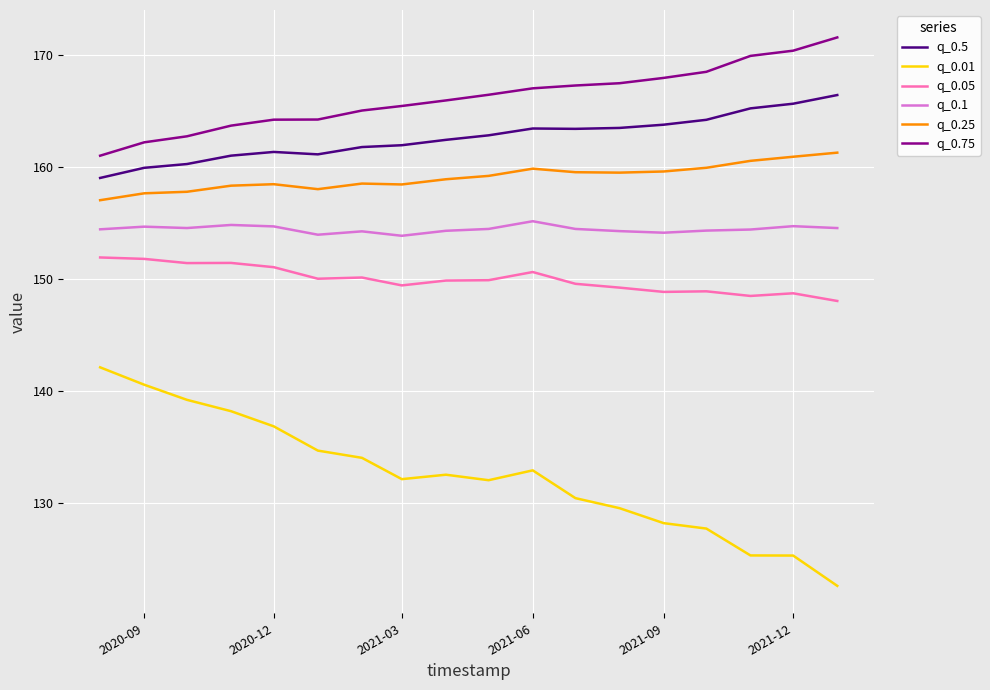

Which series has the widest spread of values?

q_0.01